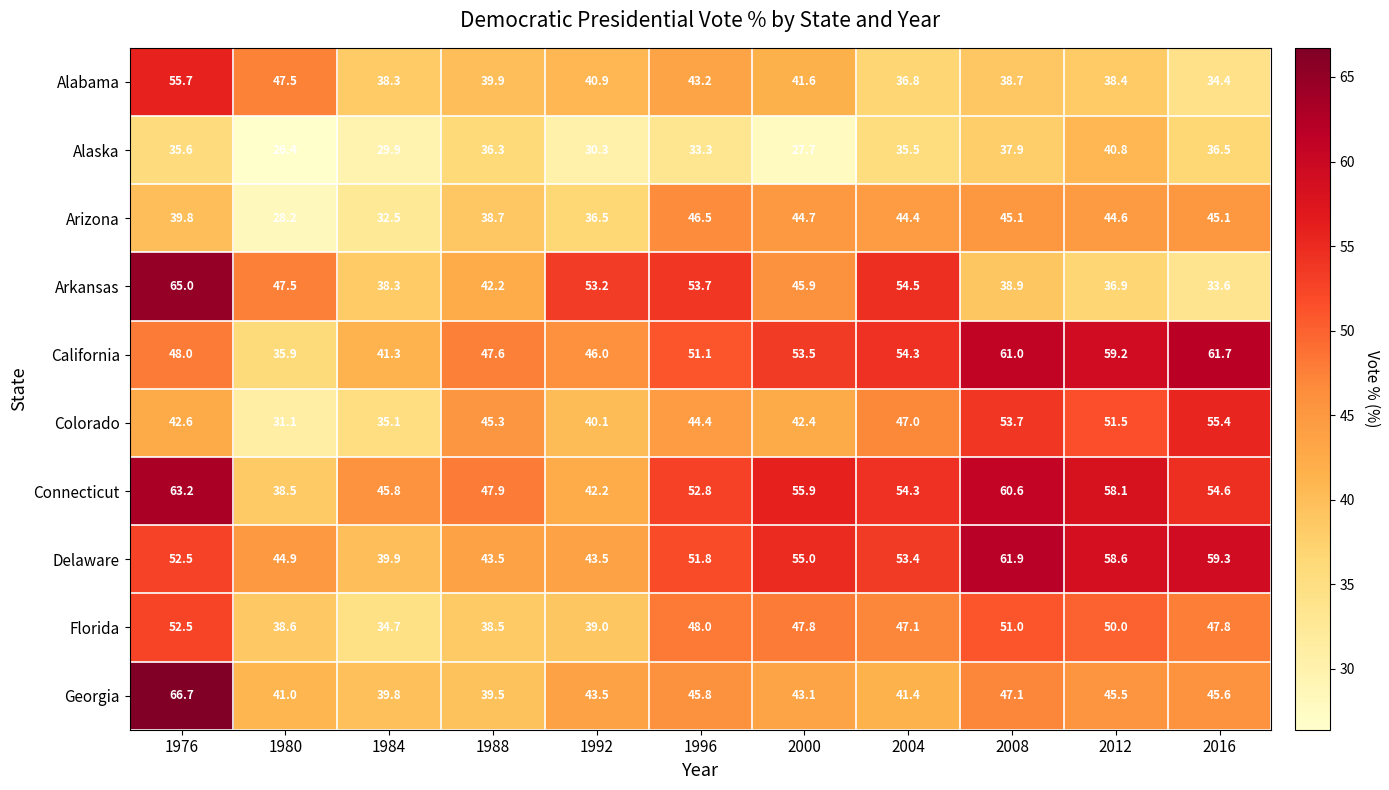

What is the difference between the second highest and second lowest values in the Alaska series?

10.2